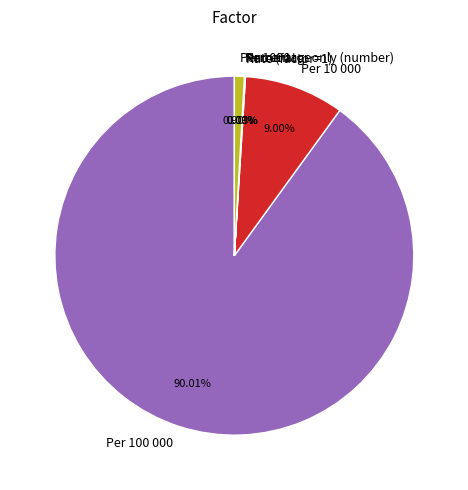

Which slice represents more than half of the pie?

Per 100 000